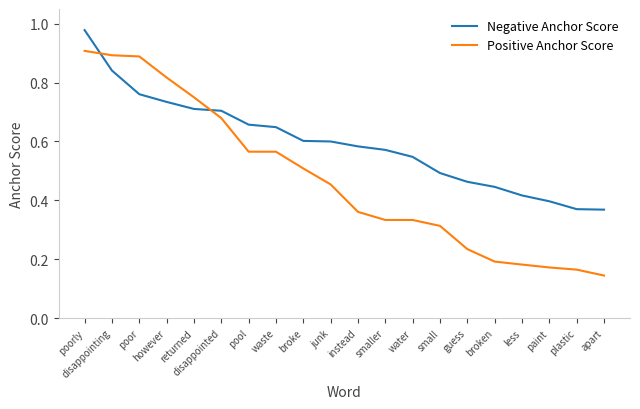

Rank the series by their average value, from lowest to highest.

Positive Anchor Score, Negative Anchor Score